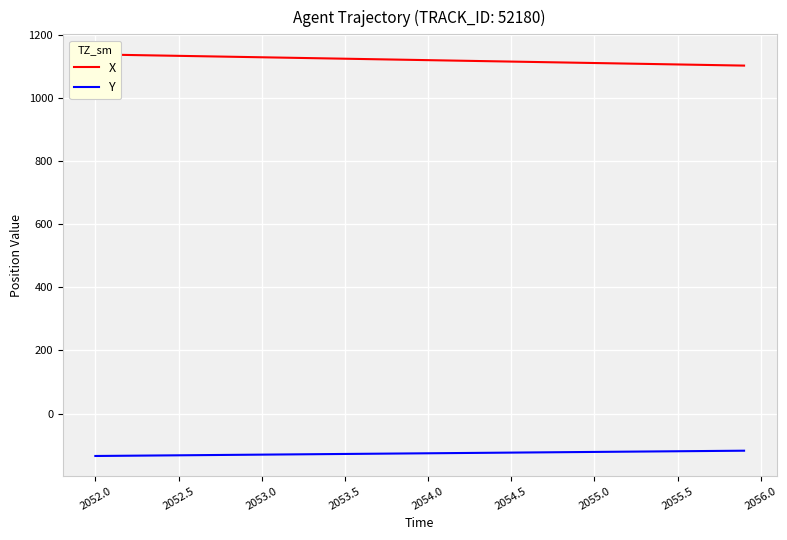

Which series has the largest range (max minus min)?

X